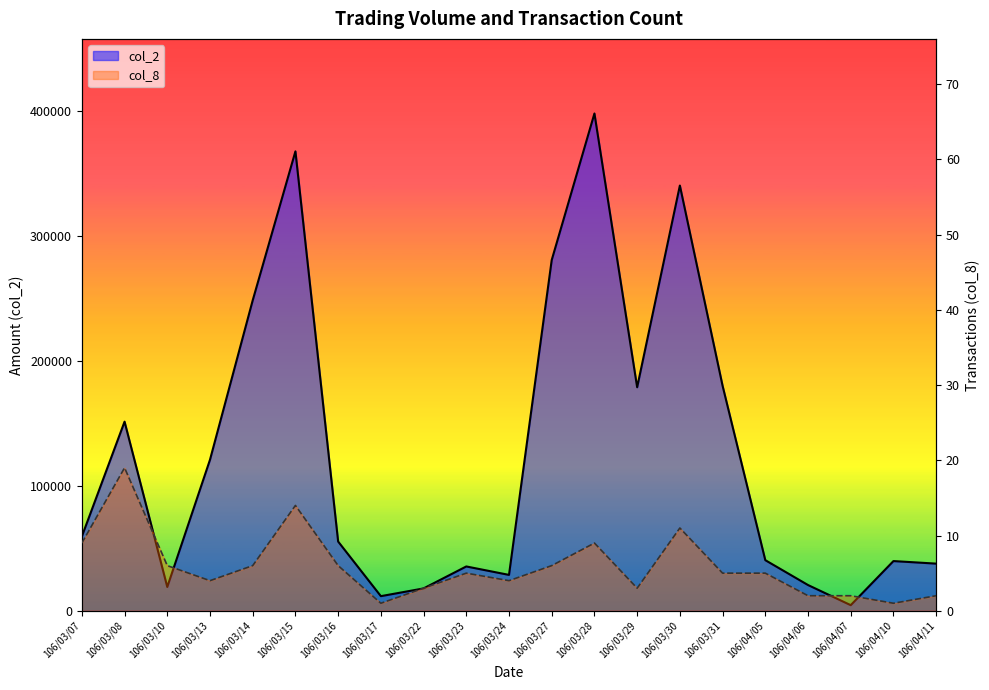

True or false: col_2 and col_8 cross at least once.

False